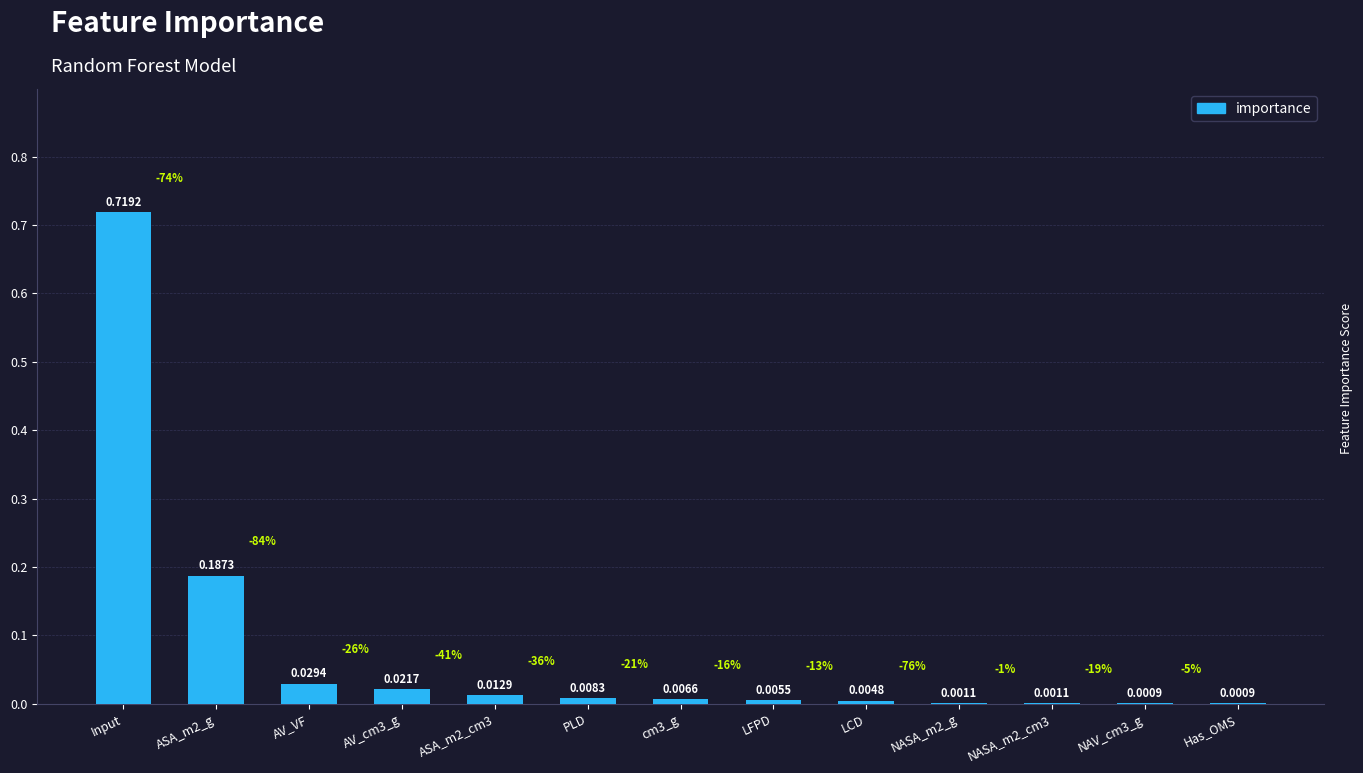

Between LCD and cm3_g, which is larger?

cm3_g